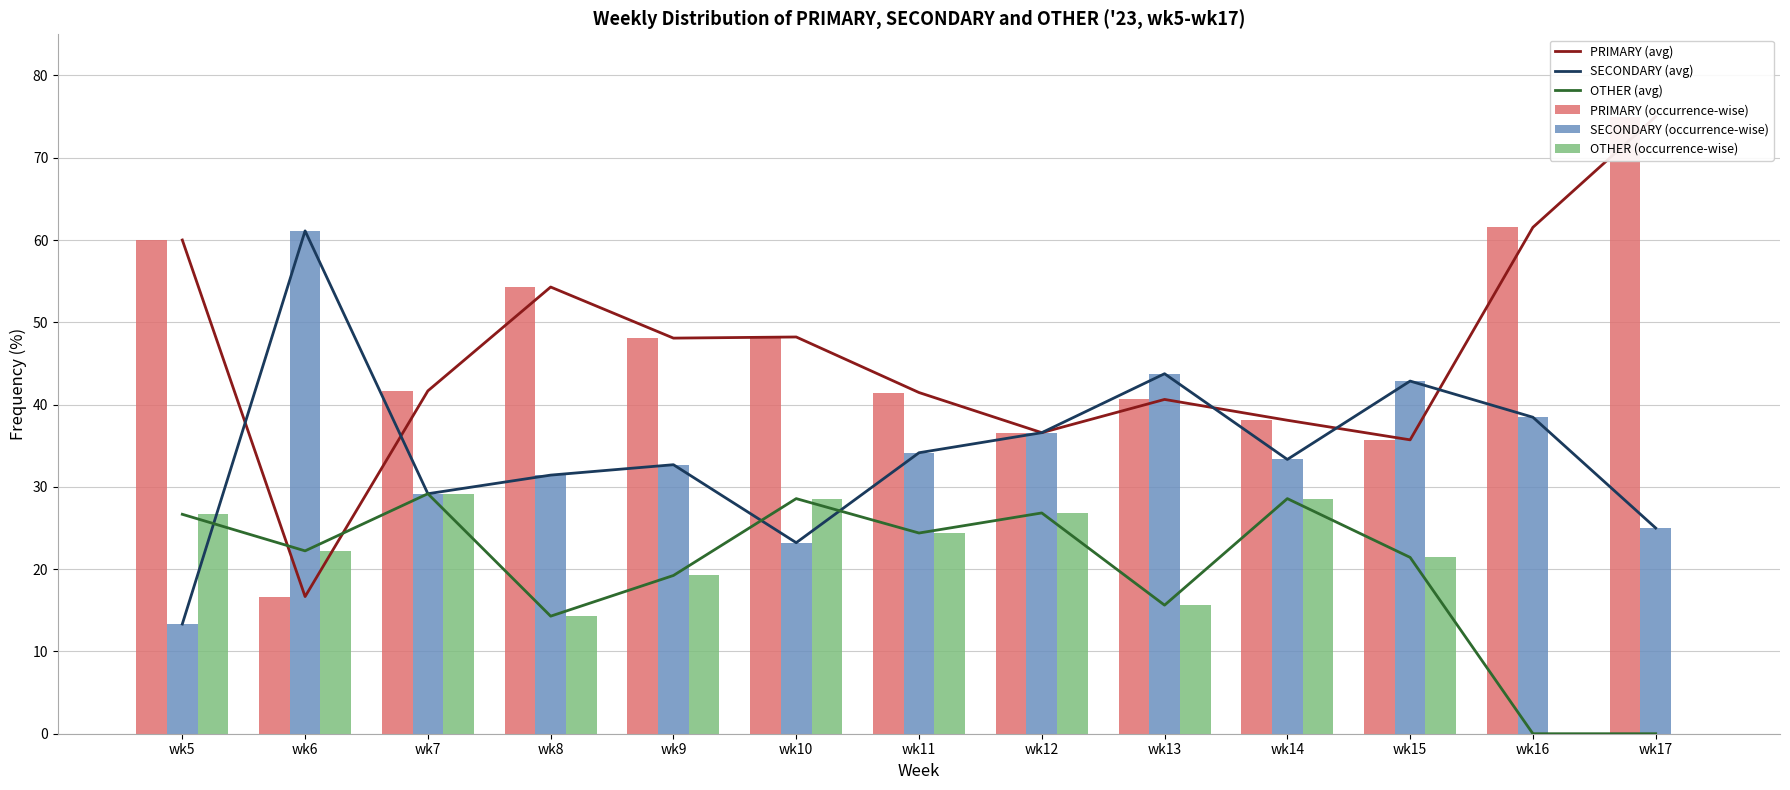

Reading left to right, transcribe all the data shown in this chart.

PRIMARY (avg): 60.0	16.7	41.7	54.3	48.1	48.2	41.5	36.6	40.6	38.1	35.7	61.5	75.0
SECONDARY (avg): 13.3	61.1	29.2	31.4	32.7	23.2	34.1	36.6	43.8	33.3	42.9	38.5	25.0
OTHER (avg): 26.7	22.2	29.2	14.3	19.2	28.6	24.4	26.8	15.6	28.6	21.4	0.0	0.0
PRIMARY (occurrence-wise): 60.0	16.7	41.7	54.3	48.1	48.2	41.5	36.6	40.6	38.1	35.7	61.5	75.0
SECONDARY (occurrence-wise): 13.3	61.1	29.2	31.4	32.7	23.2	34.1	36.6	43.8	33.3	42.9	38.5	25.0
OTHER (occurrence-wise): 26.7	22.2	29.2	14.3	19.2	28.6	24.4	26.8	15.6	28.6	21.4	0.0	0.0